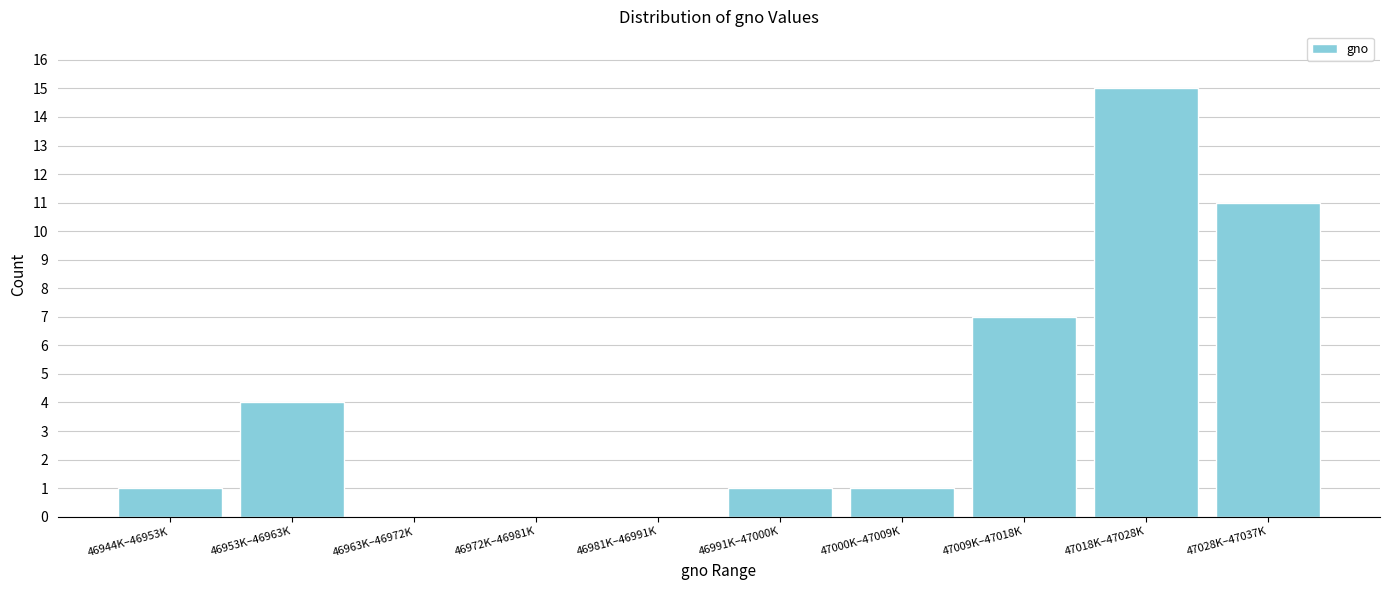

Reading left to right, transcribe all the data shown in this chart.

46944K–46953K=1	46953K–46963K=4	46963K–46972K=0	46972K–46981K=0	46981K–46991K=0	46991K–47000K=1	47000K–47009K=1	47009K–47018K=7	47018K–47028K=15	47028K–47037K=11